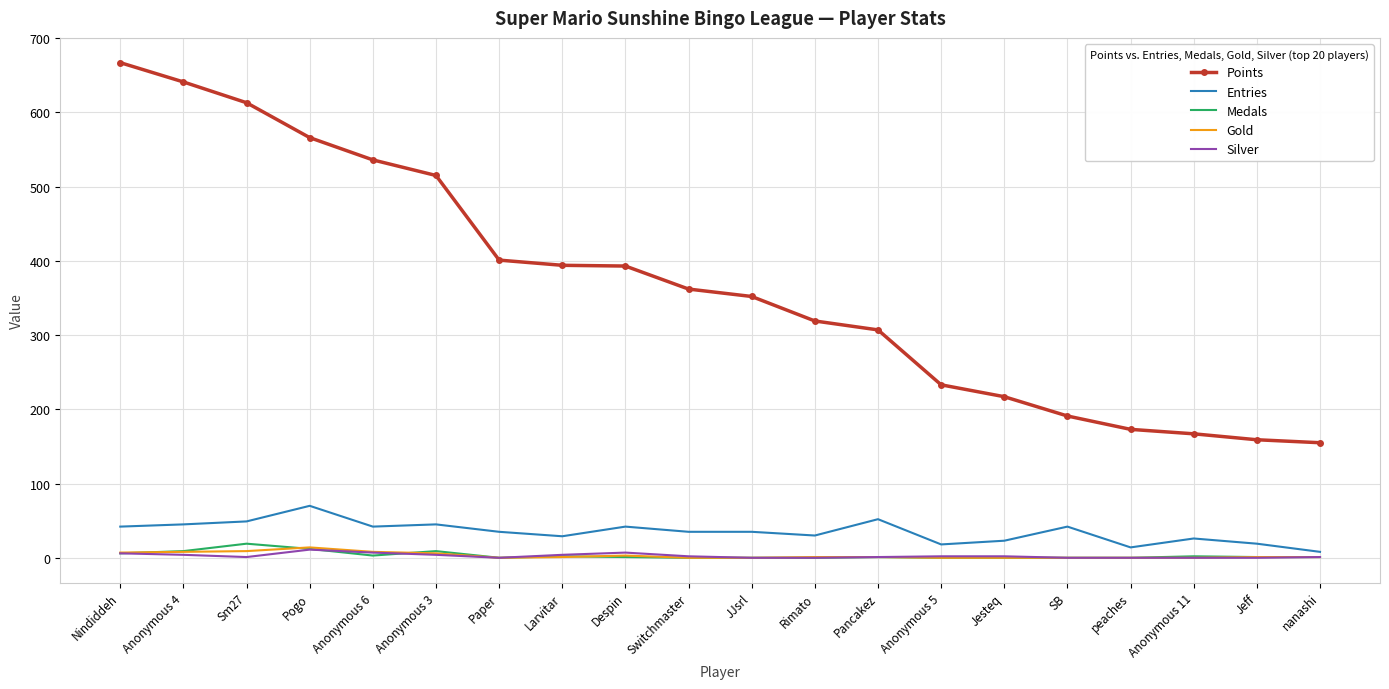

At how many categories does at least one series exceed 73?

20